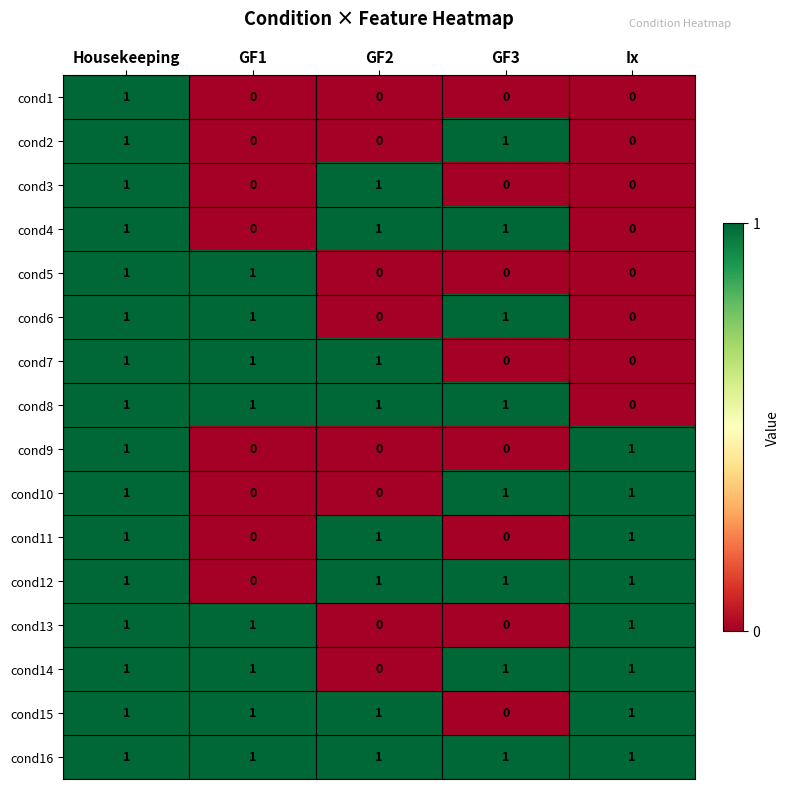

True or false: cond16 has a value of 1 at Housekeeping.

True